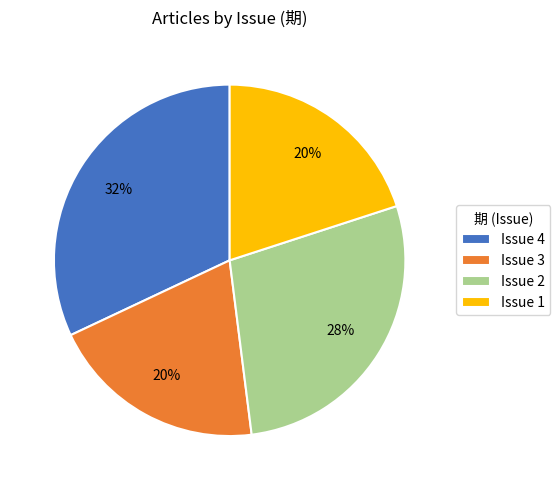

Approximately how many times larger is the value at Issue 2 compared to Issue 4?

0.9